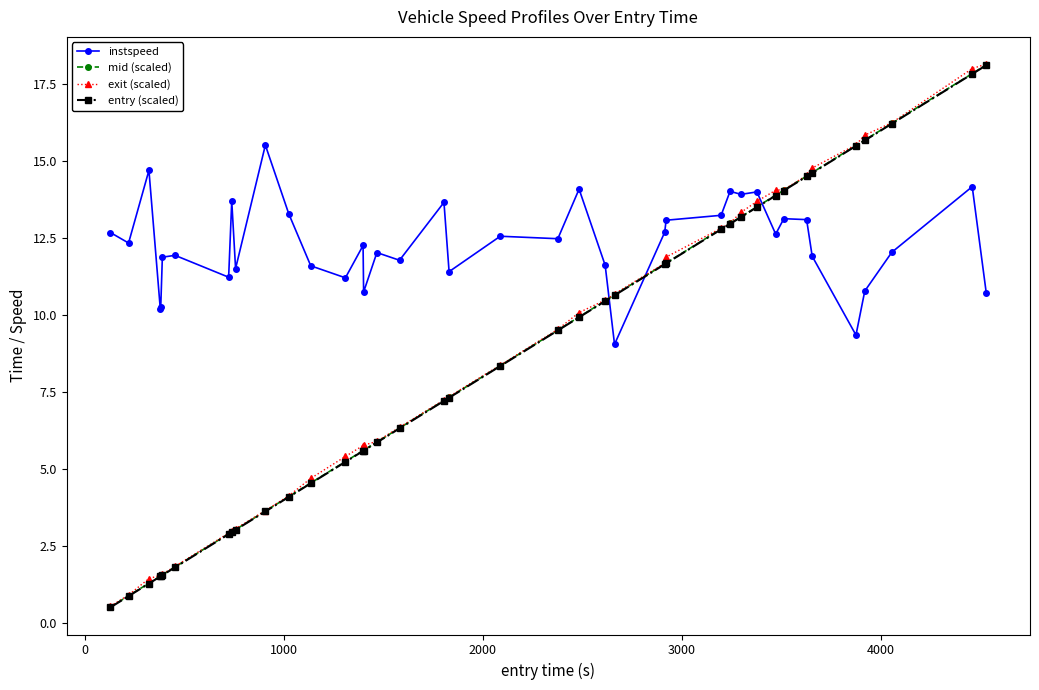

What is the smallest value displayed?

0.5